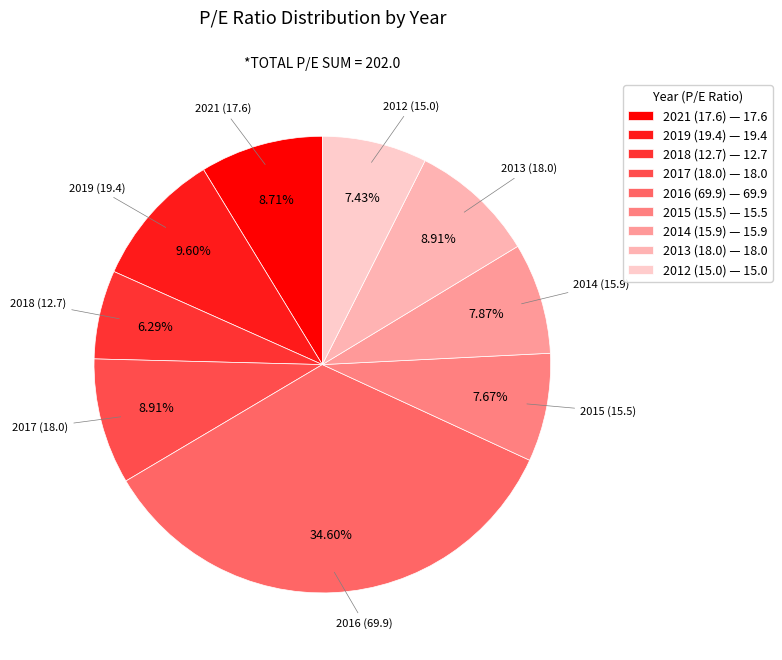

How much of the chart is everything except 2013 (18.0)?

91.1%